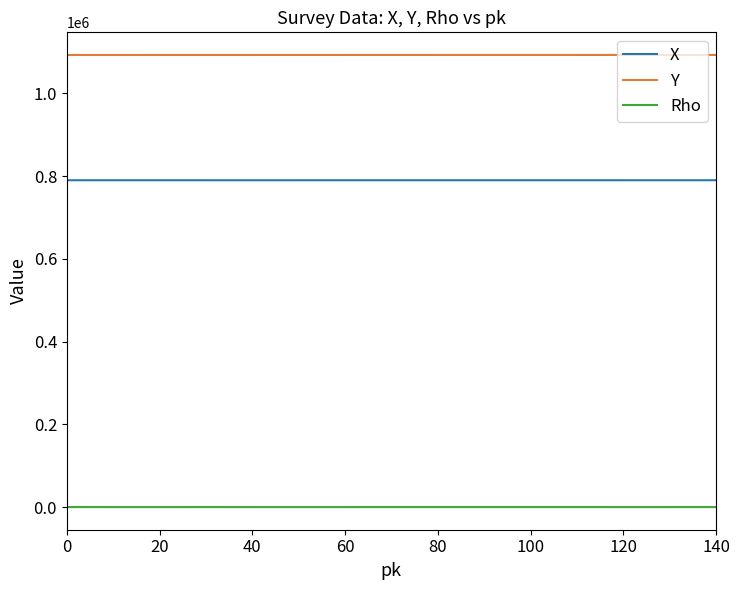

True or false: Y and Rho intersect in this chart.

False